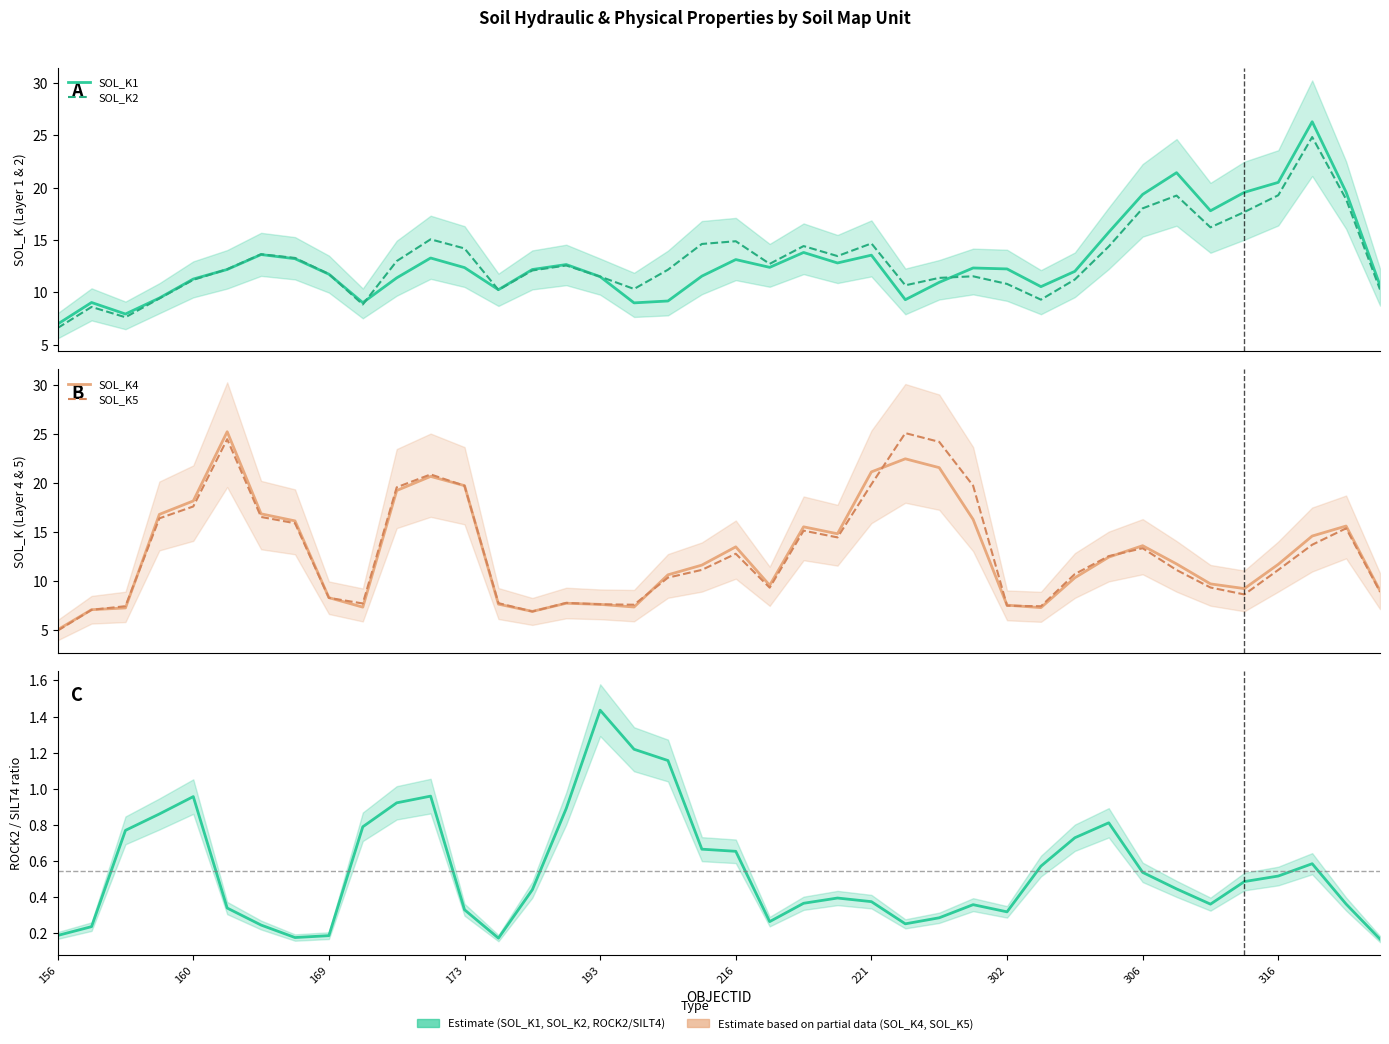

Is the value of SOL_K1 at 302 greater than the value of SOL_K2 at 20?

No